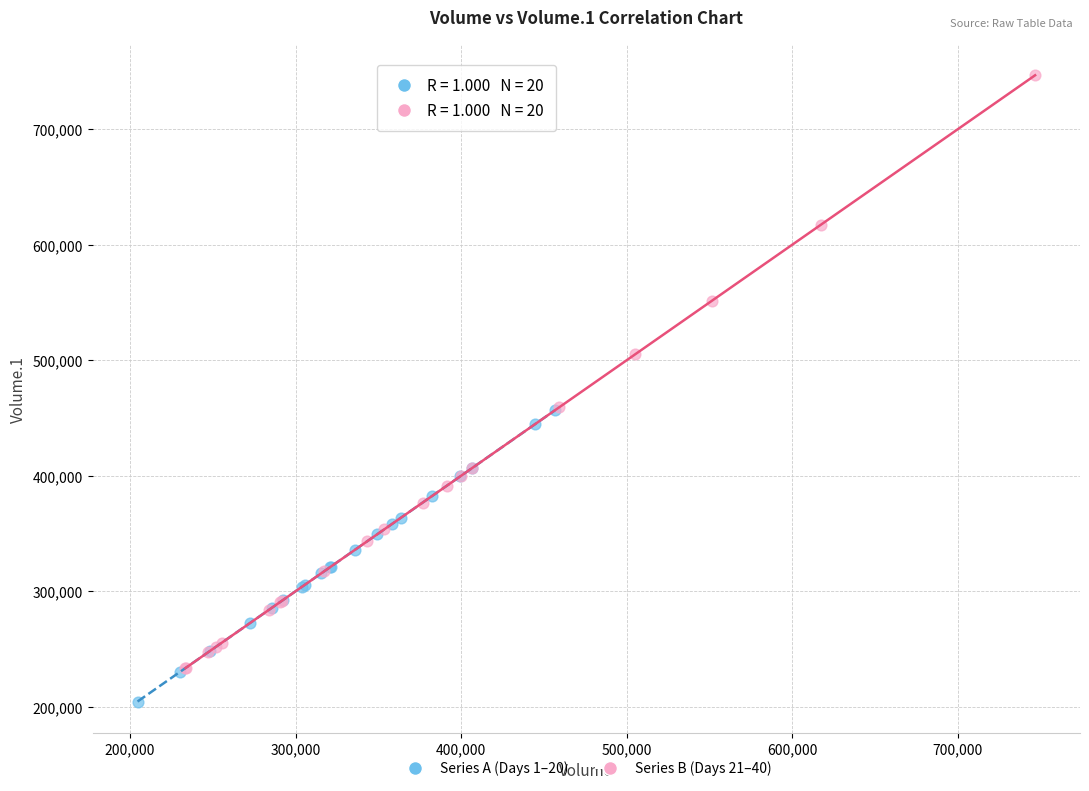

What are all the series names shown in the legend?

Series A (Days 1–20), Series B (Days 21–40)